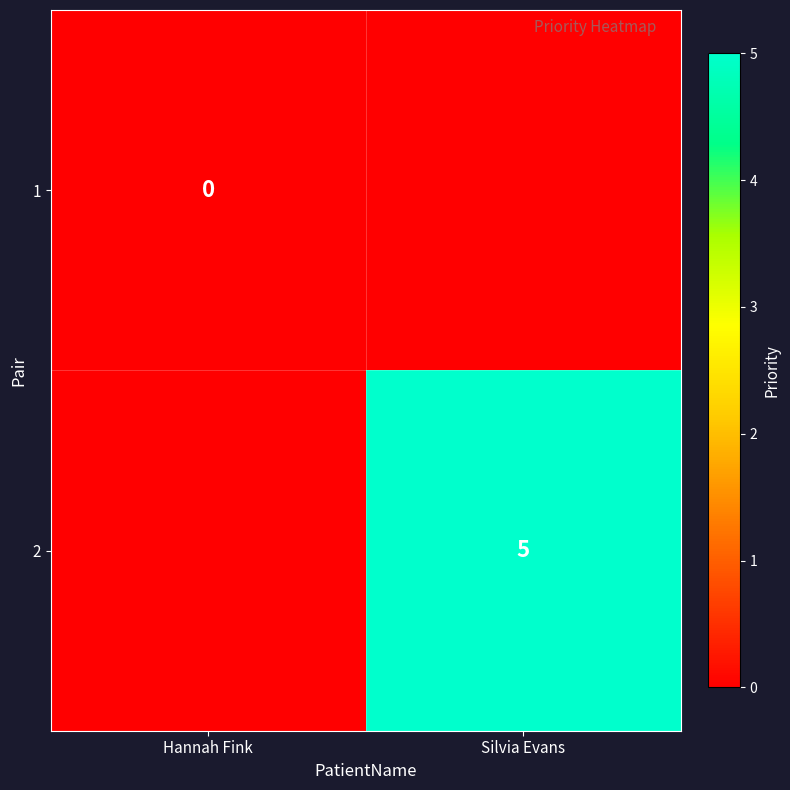

At which label is 2 closest to 2?

Hannah Fink